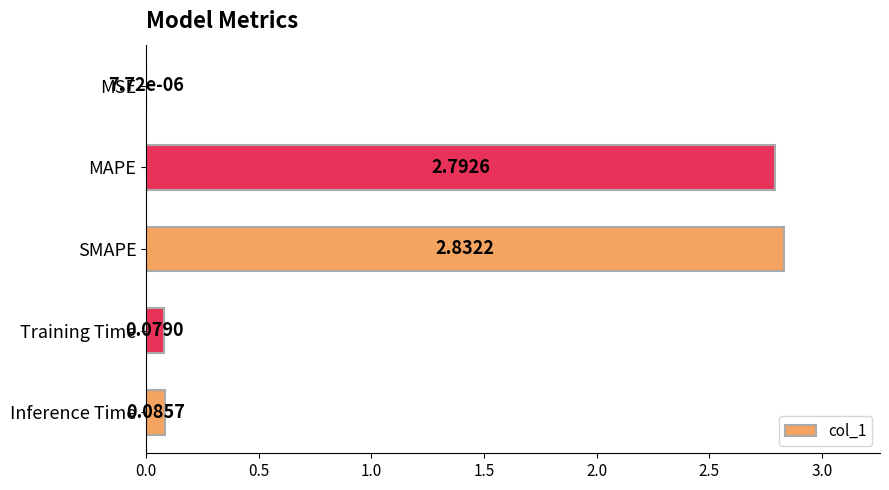

At which label is the value closest to 1?

Inference Time